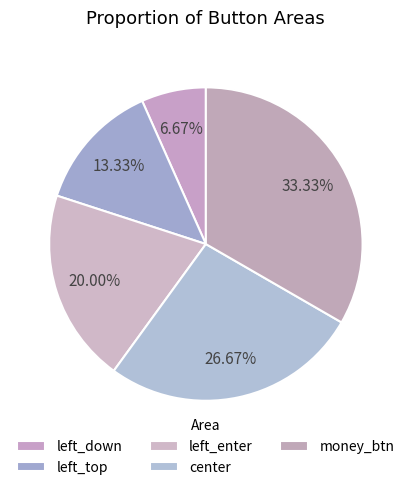

Rank the categories by value from highest to lowest.

money_btn, center, left_enter, left_top, left_down